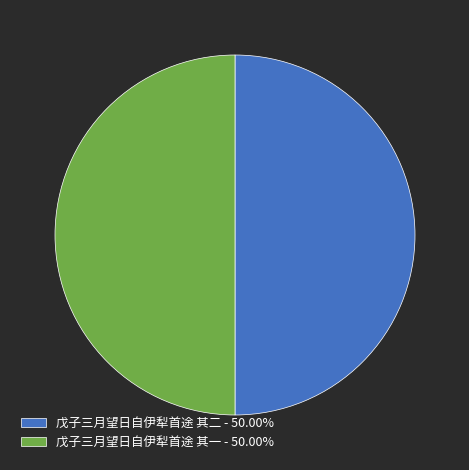

Combined, do 戊子三月望日自伊犁首途 其二 - 50.00% and 戊子三月望日自伊犁首途 其一 - 50.00% account for over 50%?

Yes